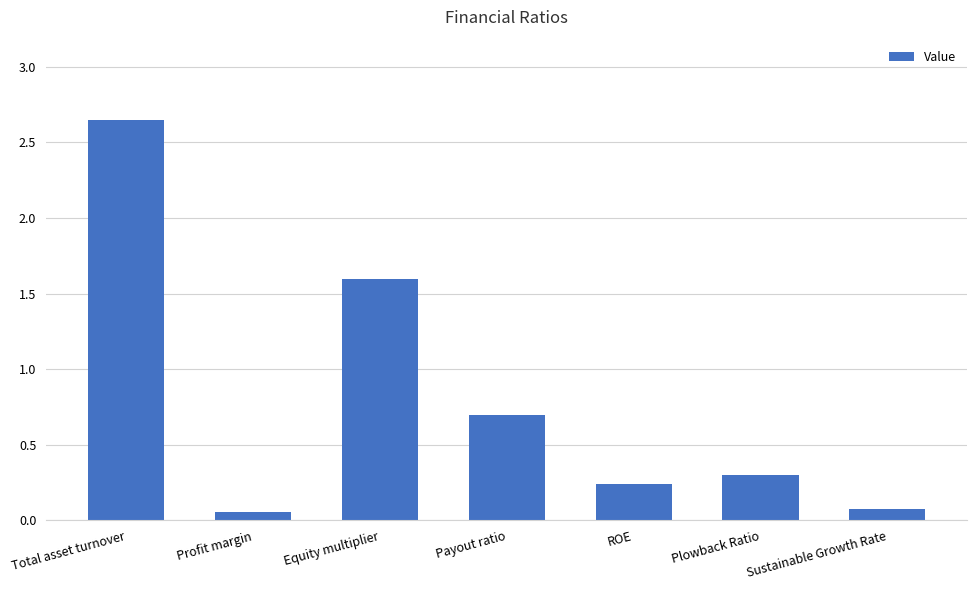

What value does the data have at Payout ratio?

0.7